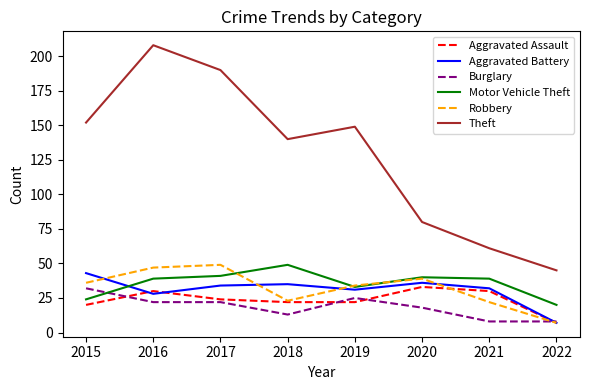

What are all the series names shown in the legend?

Aggravated Assault, Aggravated Battery, Burglary, Motor Vehicle Theft, Robbery, Theft